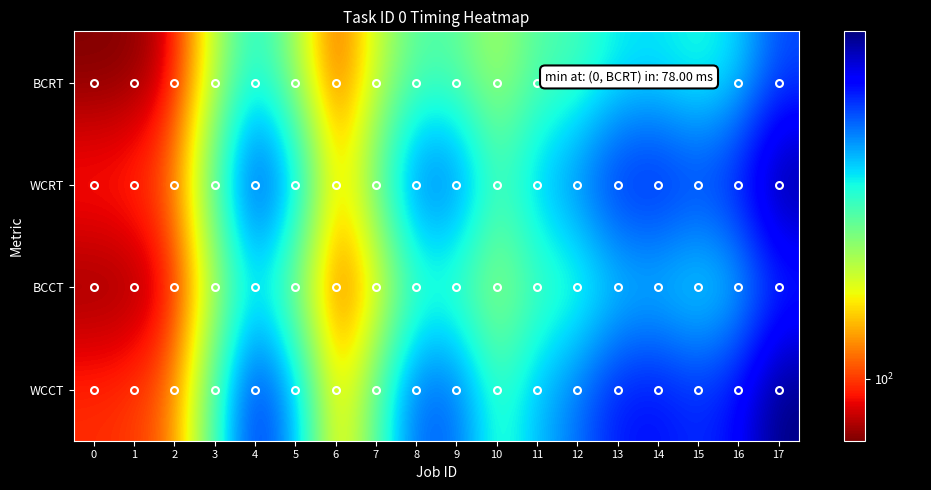

Reading left to right, extract all data points from this chart.

BCRT: 0=78	1=79	2=89	3=153	4=215	5=161	6=101	7=148	8=191	9=188	10=160	11=192	12=196	13=221	14=225	15=211	16=228	17=287
WCRT: 0=98	1=100	2=112	3=192	4=309	5=241	6=127	7=186	8=279	9=276	10=201	11=241	12=272	13=317	14=322	15=305	16=326	17=400
BCCT: 0=78	1=79	2=89	3=153	4=215	5=161	6=101	7=127	8=191	9=188	10=160	11=192	12=196	13=221	14=225	15=211	16=228	17=287
WCCT: 0=98	1=100	2=112	3=192	4=309	5=241	6=127	7=186	8=279	9=276	10=201	11=241	12=272	13=317	14=322	15=305	16=326	17=400